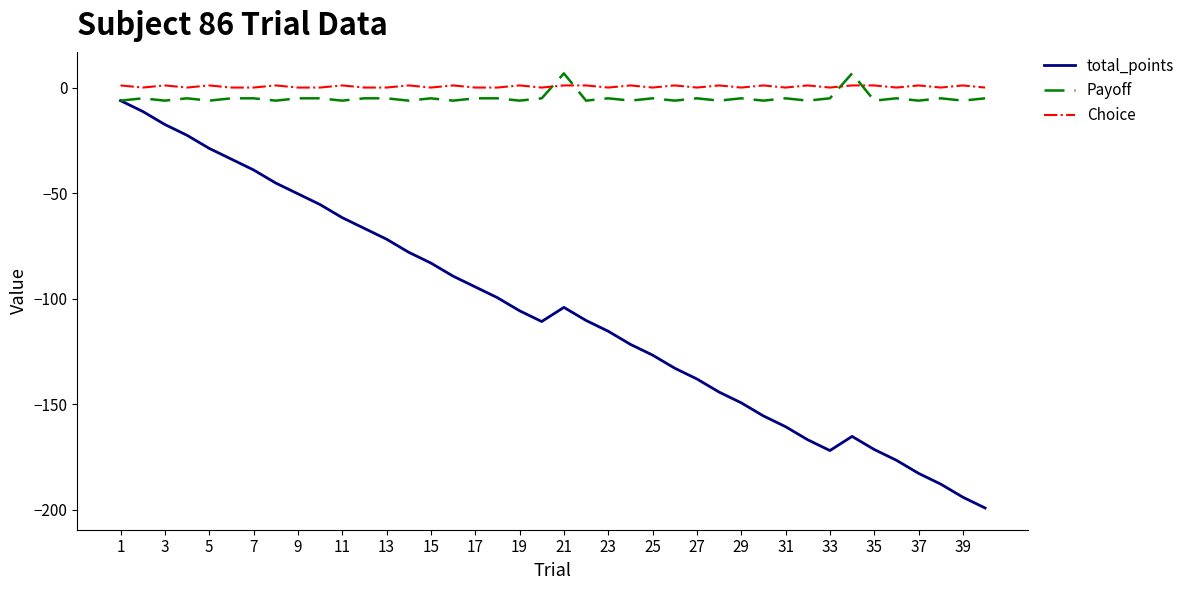

What is the lowest value of the Payoff series?

-6.2